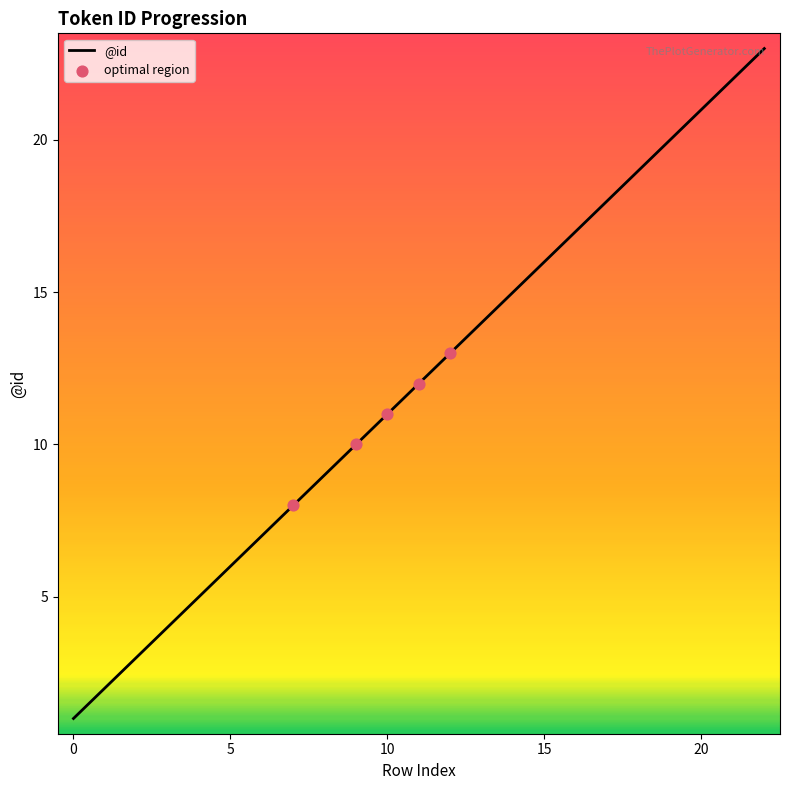

What is the greatest value displayed?

23